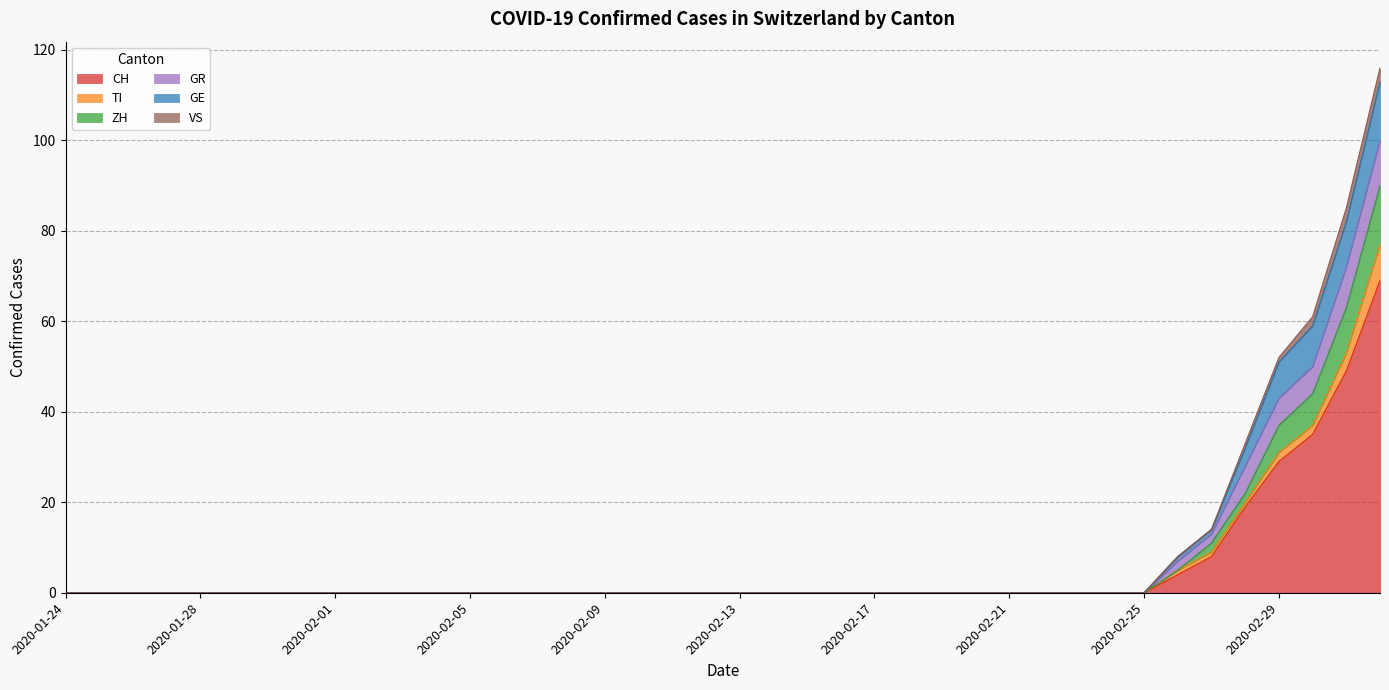

What is the highest value of the CH series?

69